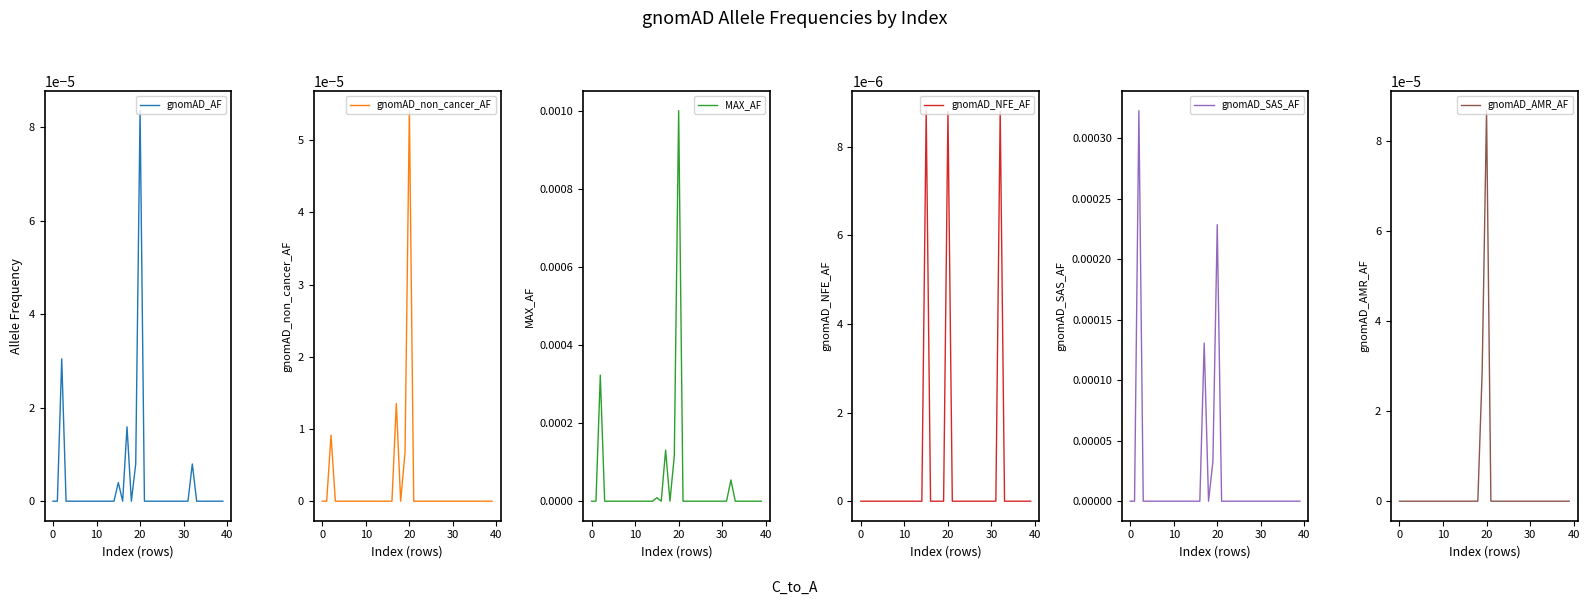

The gnomAD_AMR_AF series shows 0.0 at 29. True or false?

True